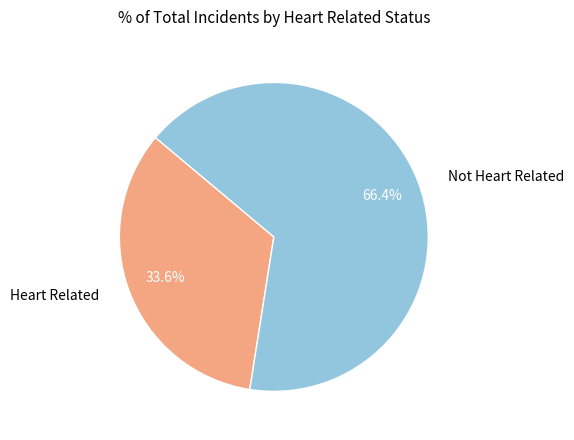

Combined, what portion of the pie is Not Heart Related and Heart Related?

100.0%